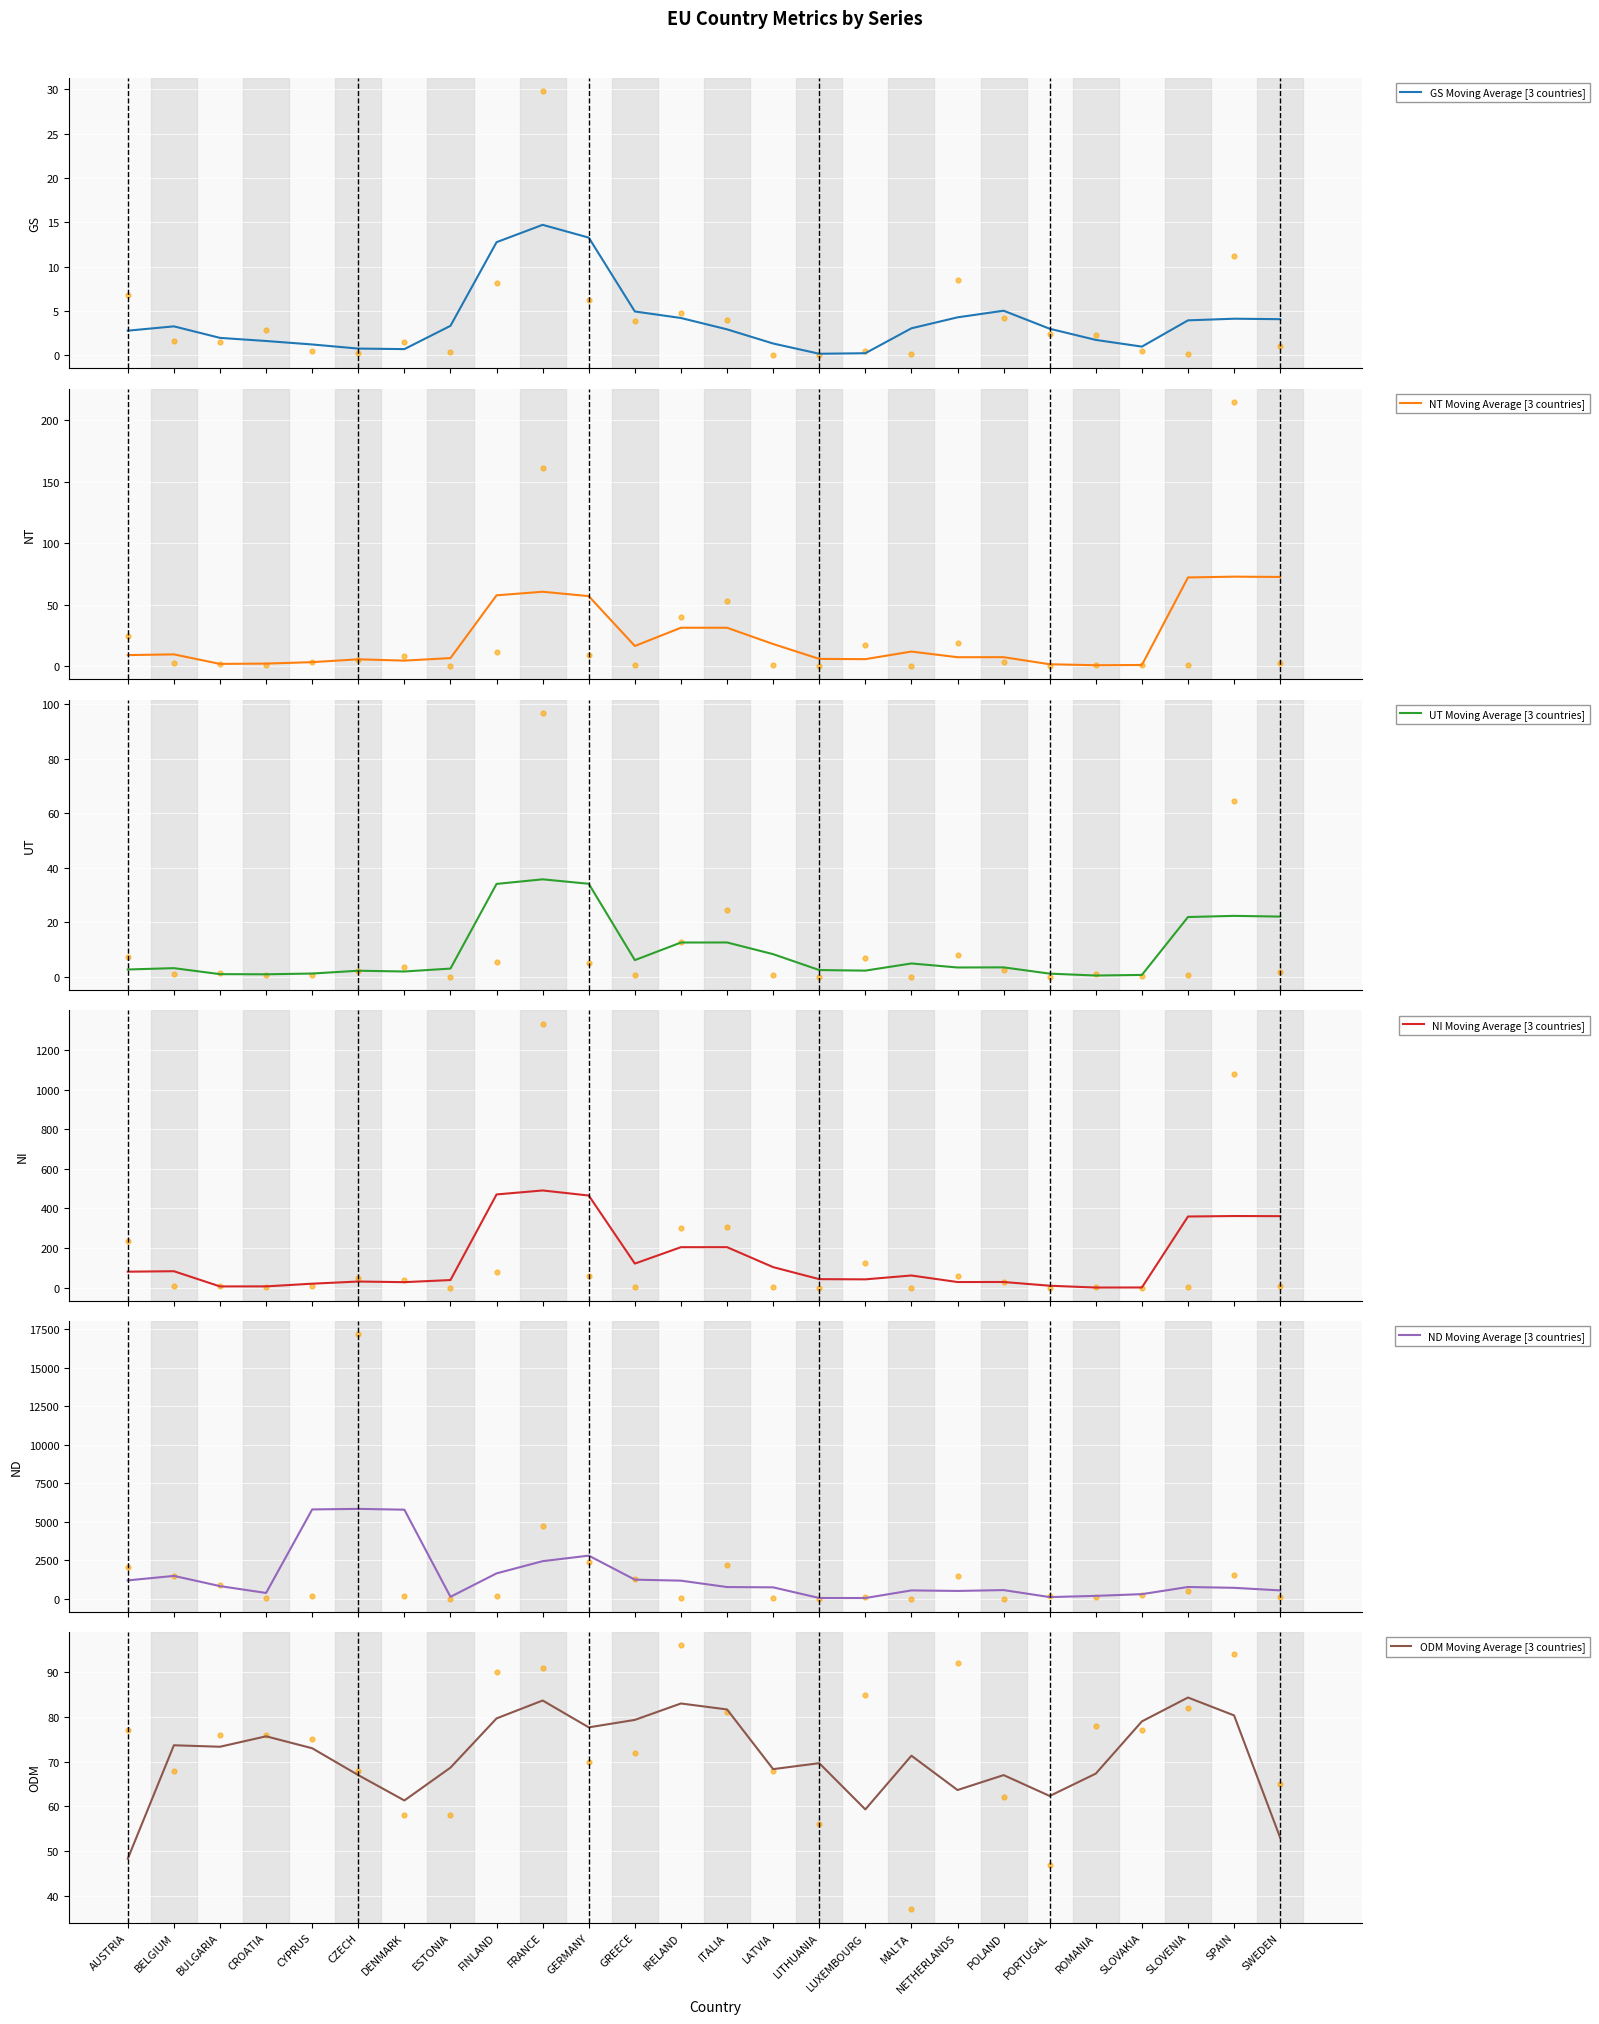

Which series has the widest spread of Y values?

ND Moving Average [3 countries]